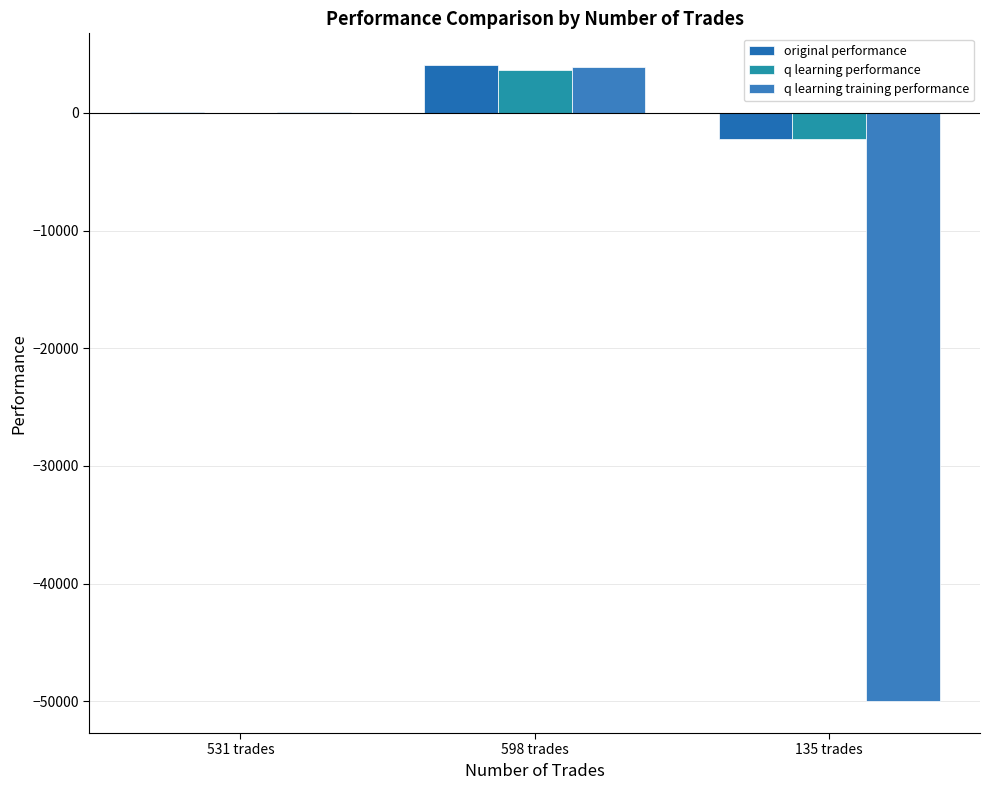

Are the bars horizontal?

No